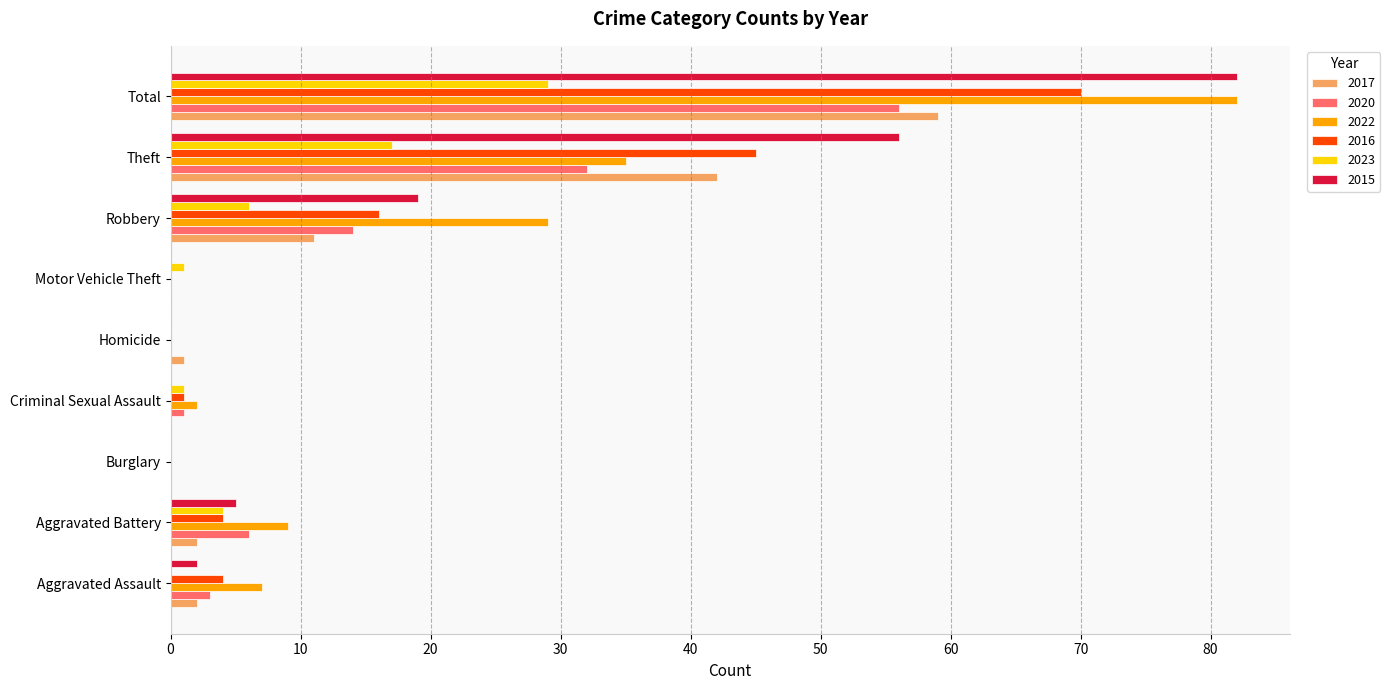

What is the average value of the 2022 series?

18